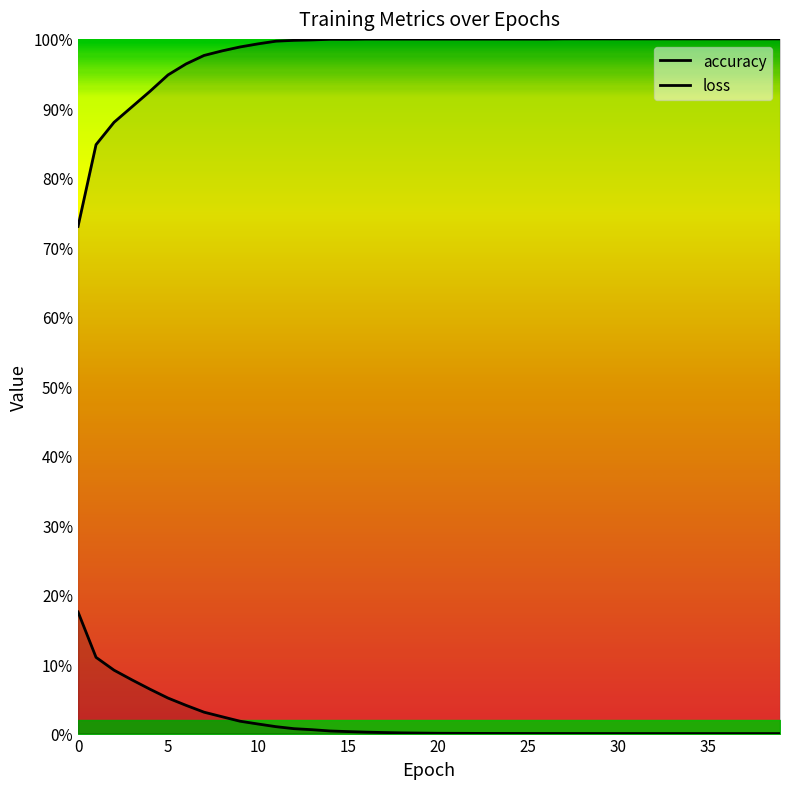

What is the value of the loss point at the 21st from the left?

0.1